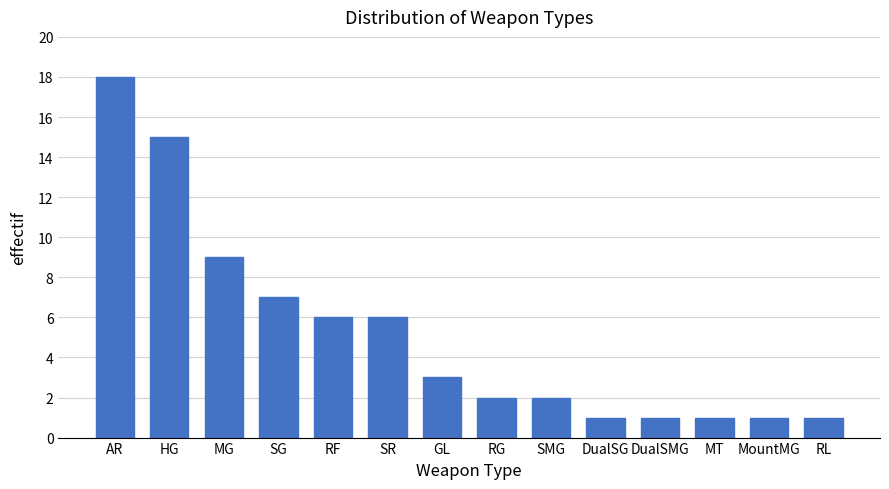

Reading left to right, extract all data points from this chart.

18	15	9	7	6	6	3	2	2	1	1	1	1	1